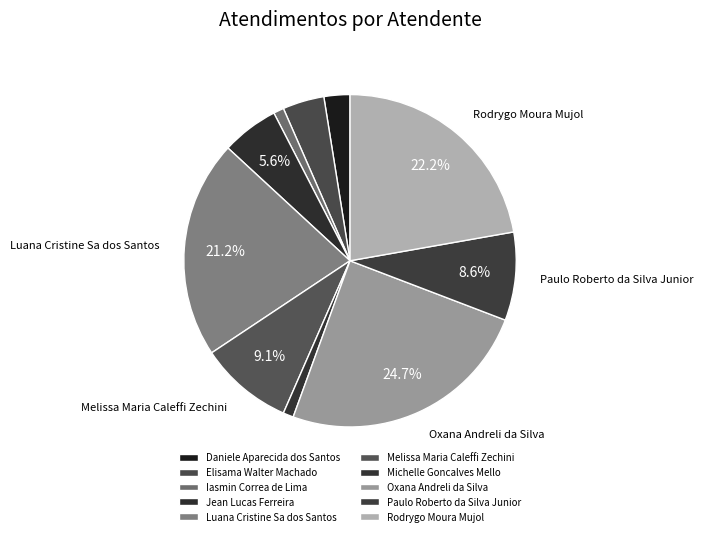

What percentage is the Elisama Walter Machado slice, to the nearest percent?

4%